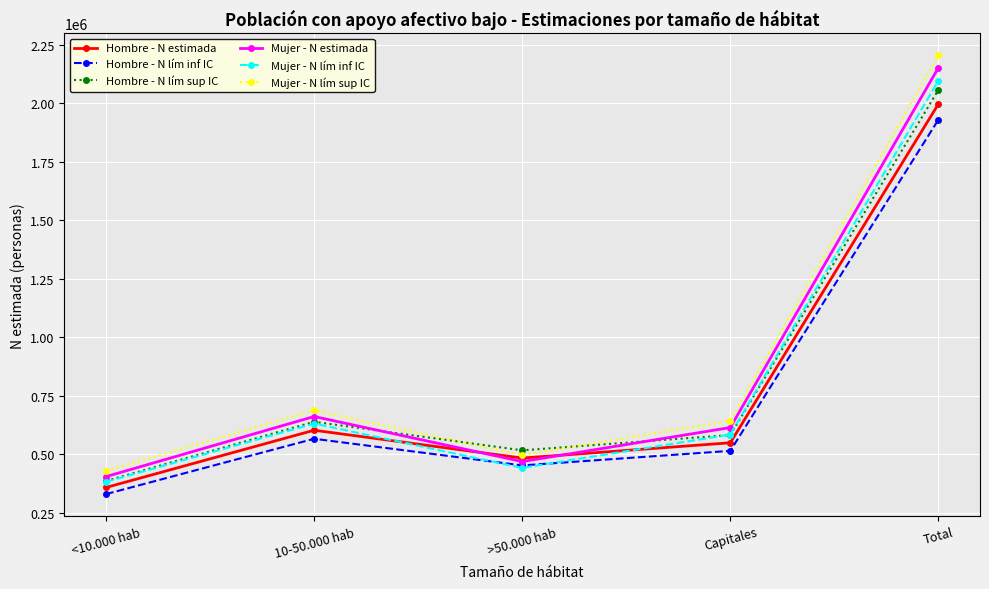

Which series ends up on top after the final intersection of Hombre - N lím sup IC and Mujer - N estimada?

Mujer - N estimada